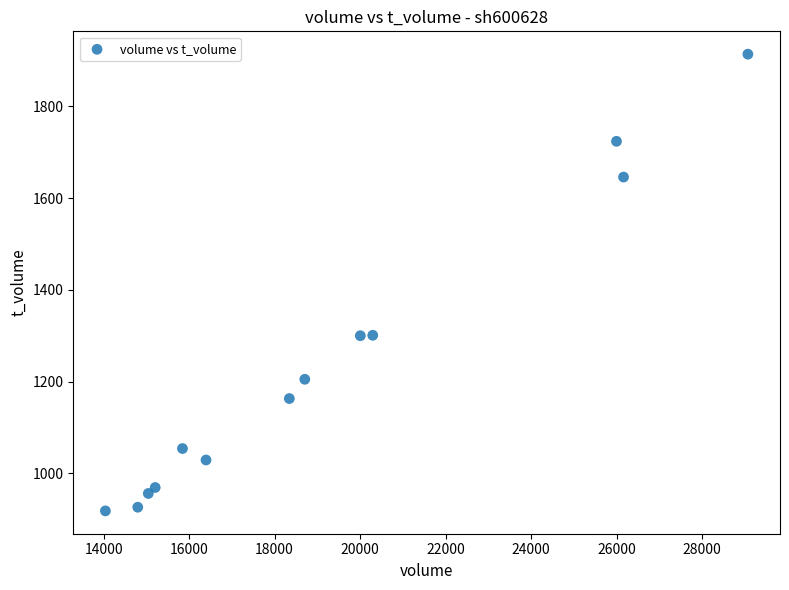

What is the range of X values (max minus min)?

15031